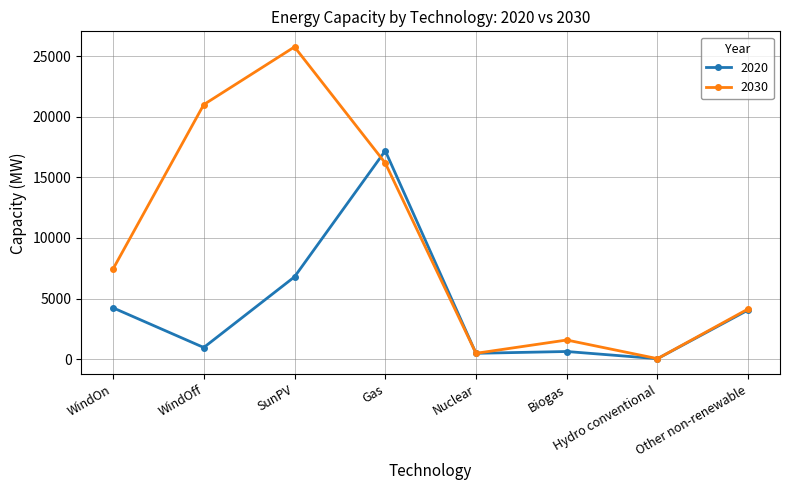

What is the label of the 7th point from the right?

WindOff